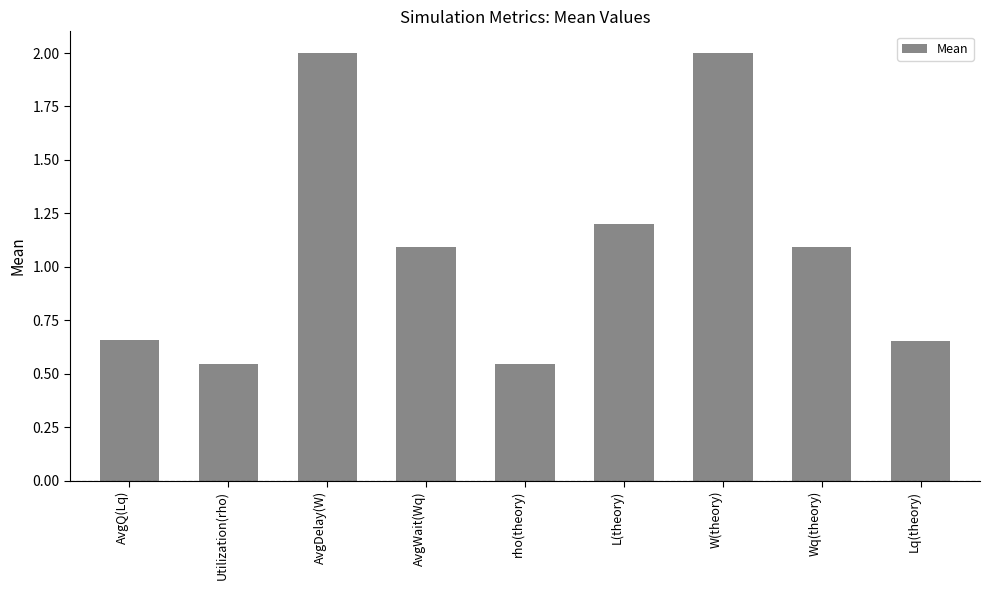

What is the label of the 5th bar from the left?

rho(theory)